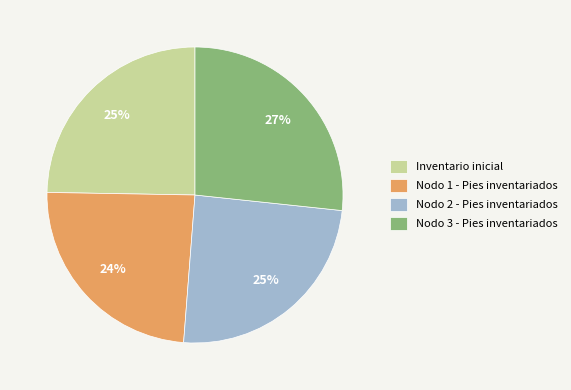

What percentage is the Nodo 2 - Pies inventariados slice, to the nearest percent?

25%